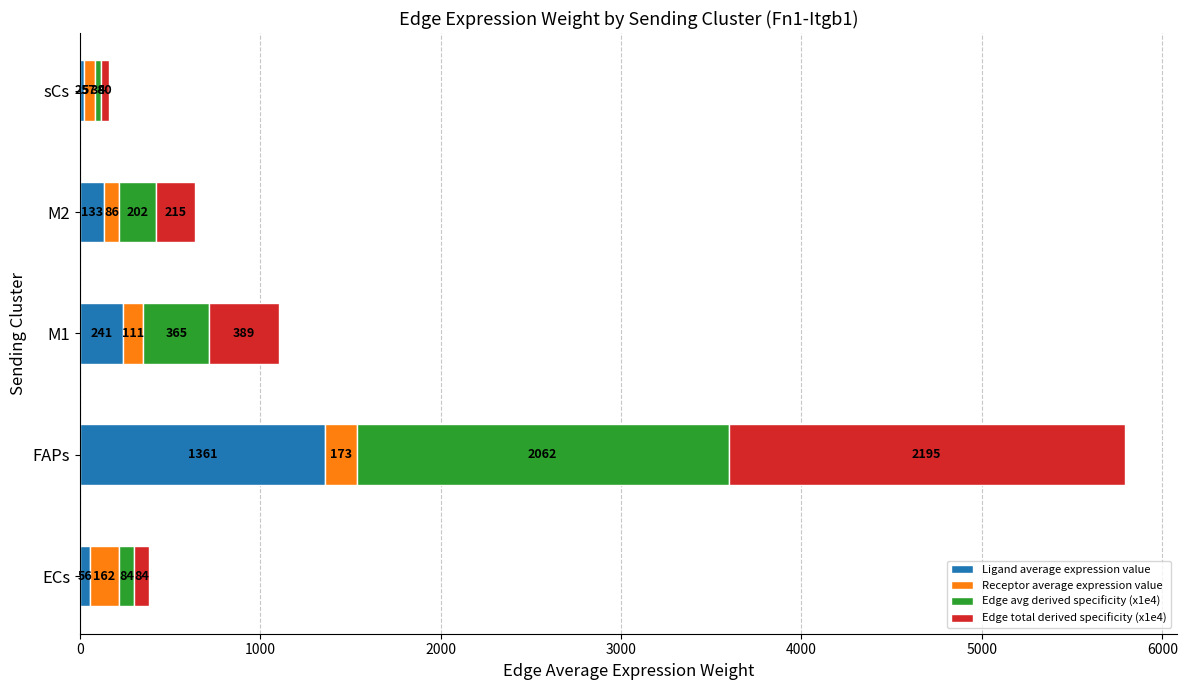

Count the number of categories in the chart.

5